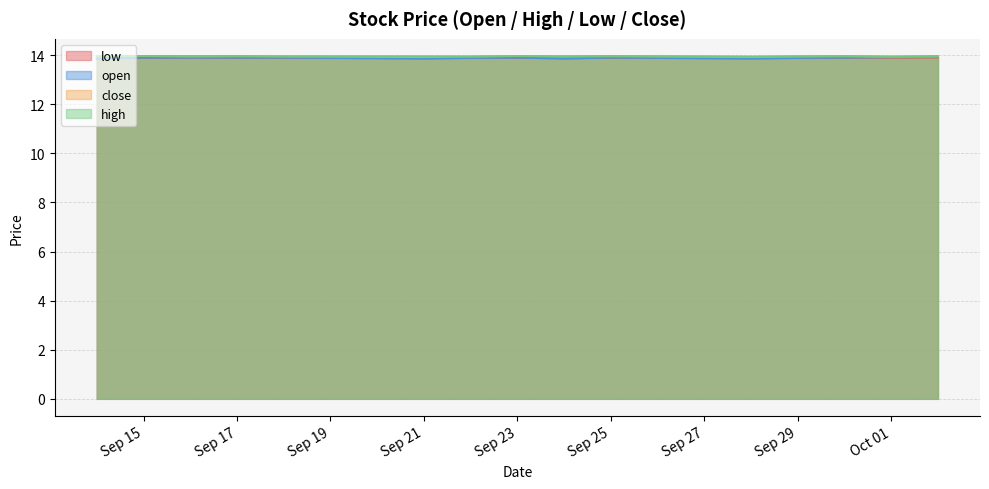

True or false: high and close cross at least once.

False